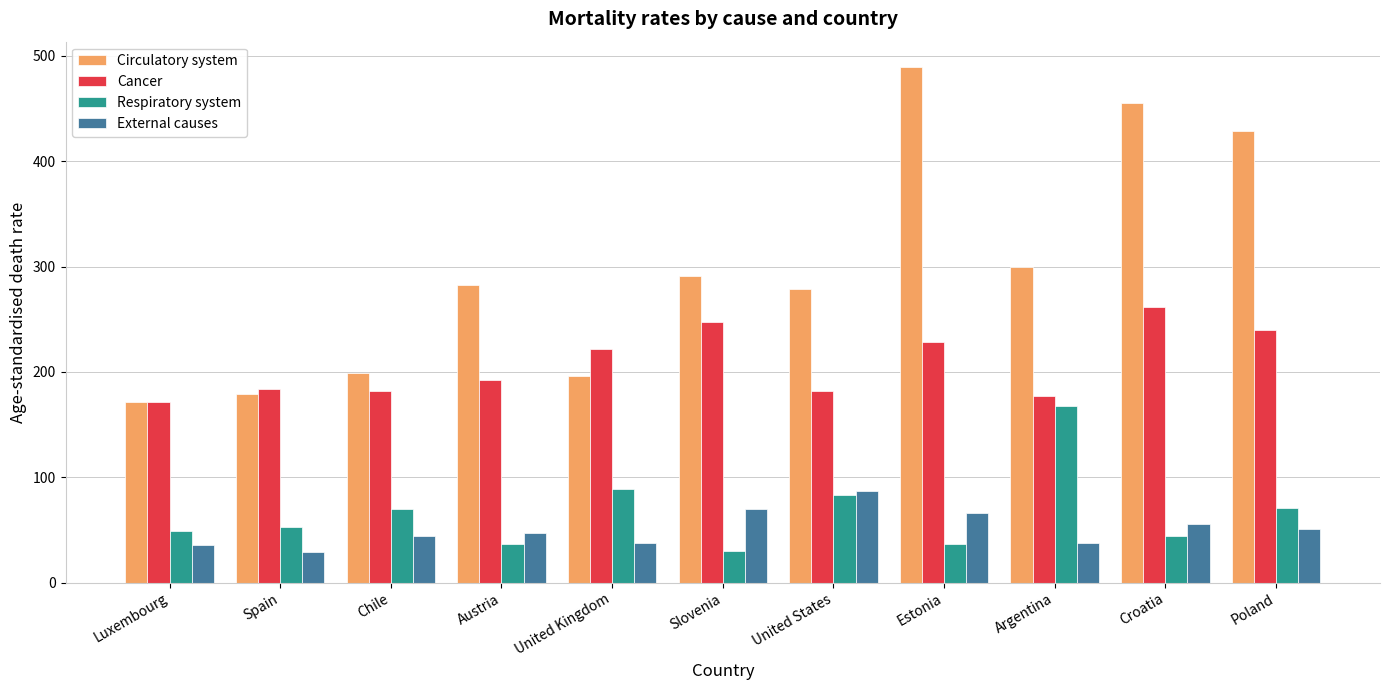

What is the total value across all series at Luxembourg?

427